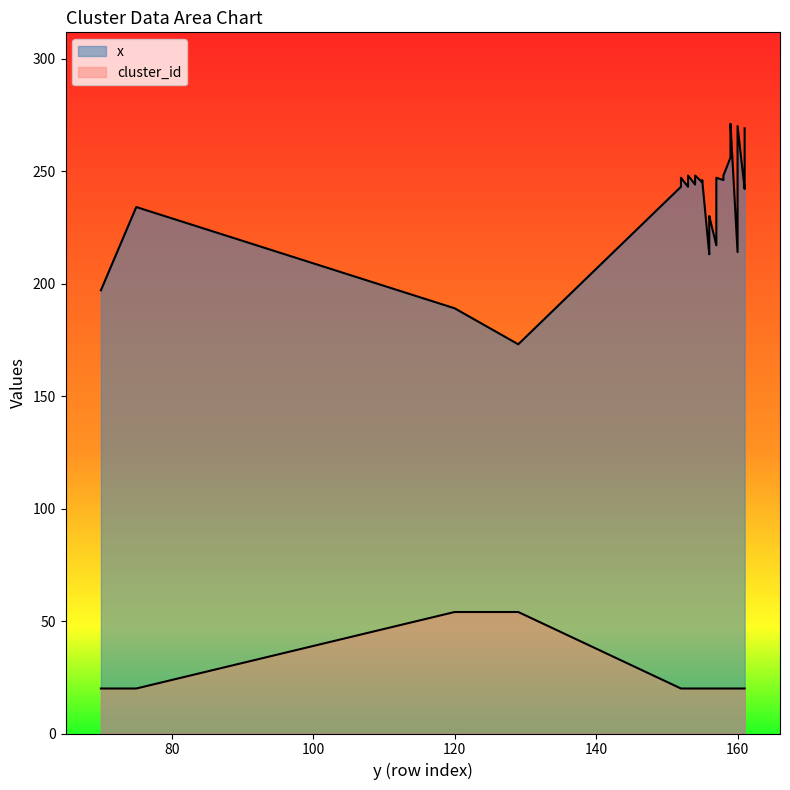

Reading left to right, transcribe all the data shown in this chart.

x_values: 197	234	189	173	243	245	246	247	243	244	245	246	247	248	244	245	246	247	248	245	246	213	214	229	230	217	246	247	246	247	248	256	271	214	270	242	243	244	245	269
cluster_id: 20	20	54	54	20	20	20	20	20	20	20	20	20	20	20	20	20	20	20	20	20	20	20	20	20	20	20	20	20	20	20	20	20	20	20	20	20	20	20	20